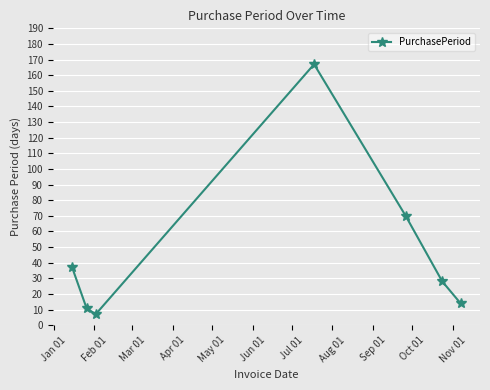

How many points are higher than both their immediate neighbors (excluding endpoints)?

1